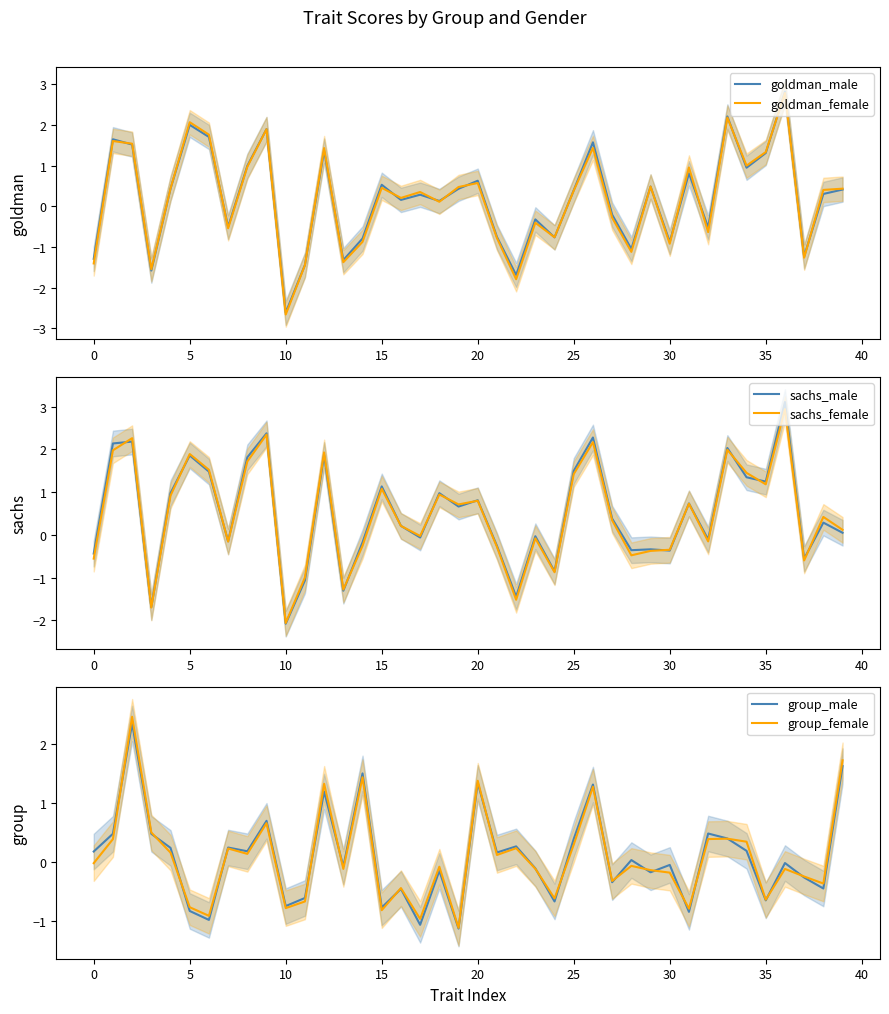

What value does the goldman_male series have at 32?

-0.5